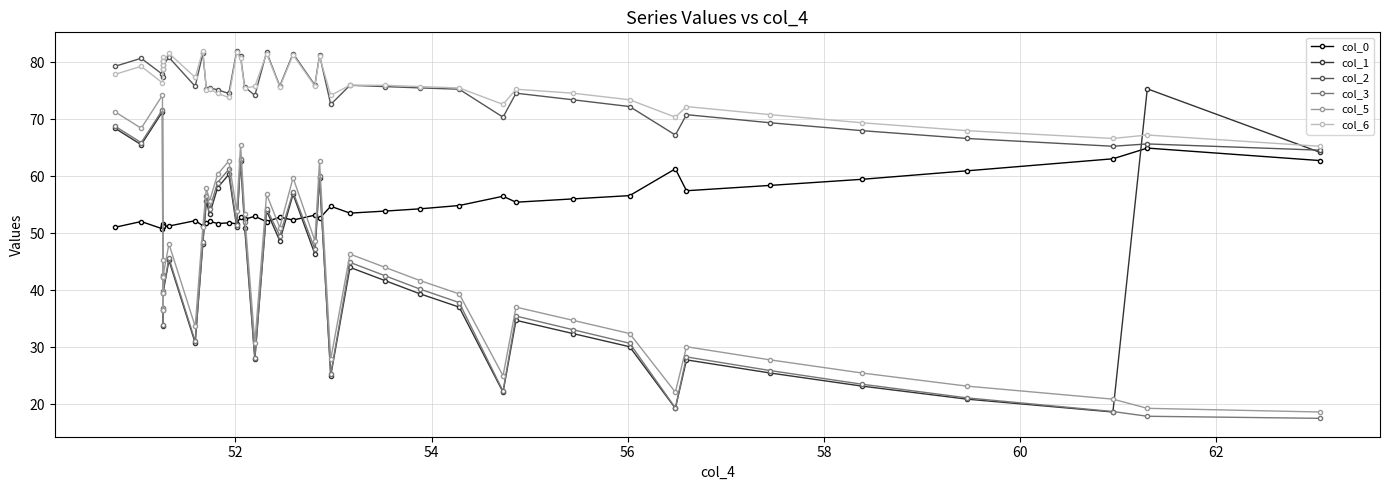

Does the chart display data point markers on the line(s)?

Yes